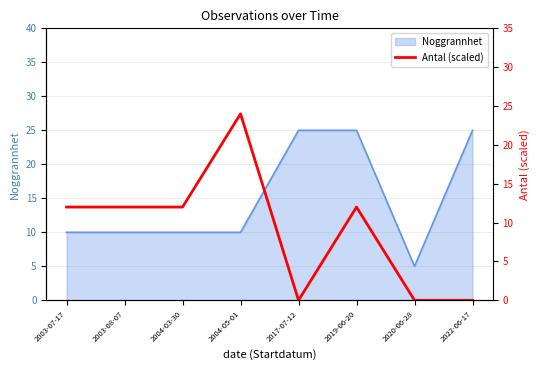

Is it true that the value at 2019-06-20 is 4?

False